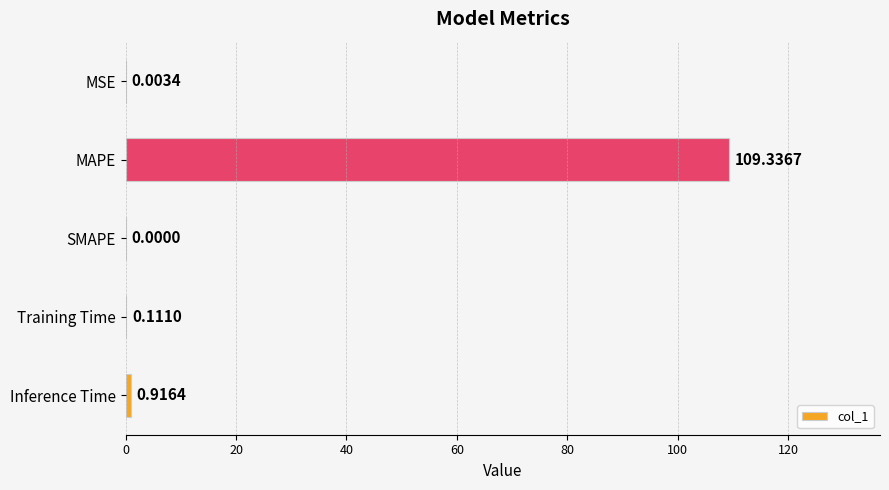

Between MAPE and Training Time, which is larger?

MAPE